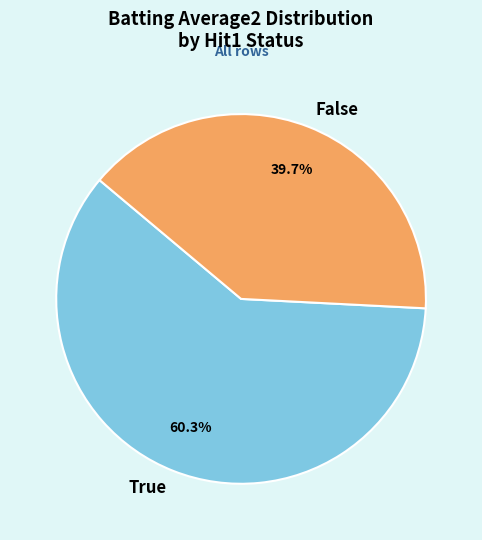

Which slice is the smallest?

False